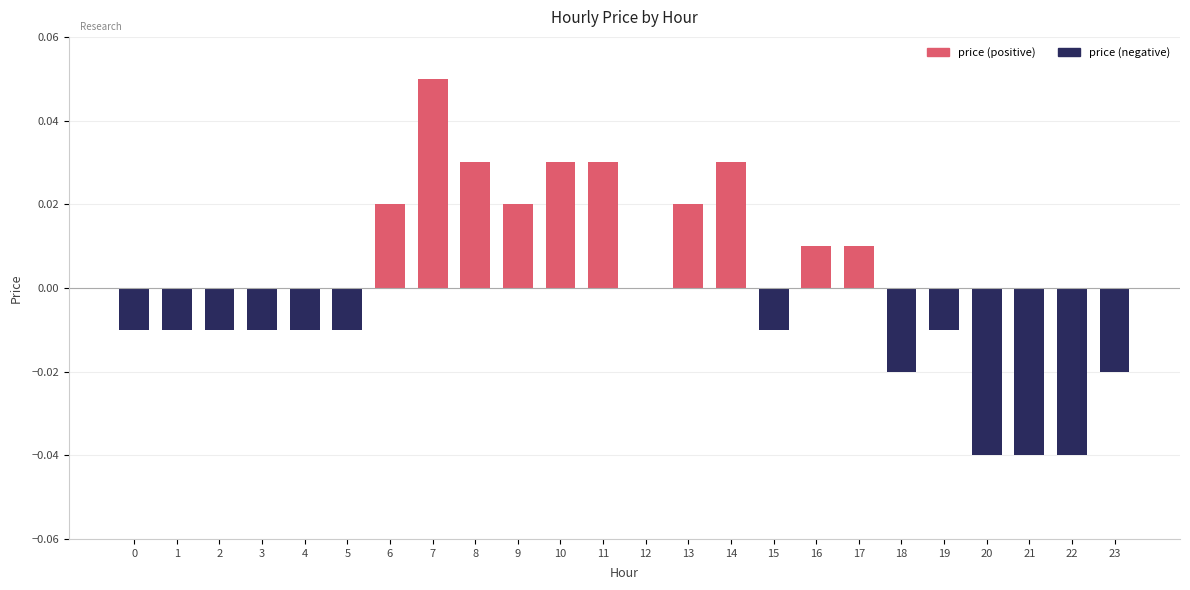

At which category is the sum across all series the highest?

7